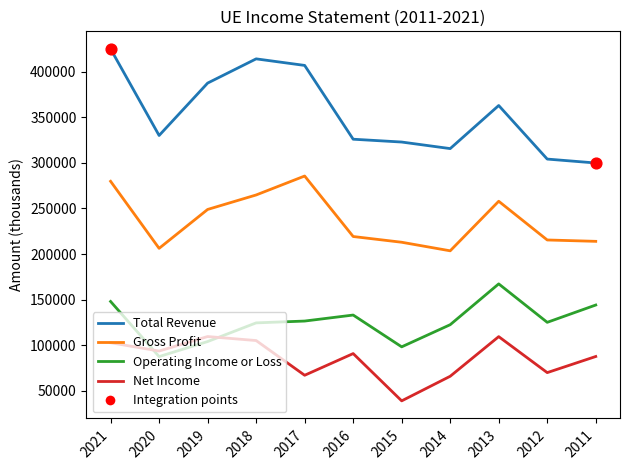

Is the value of Operating Income or Loss at 2019 greater than the value of Total Revenue at 2014?

No